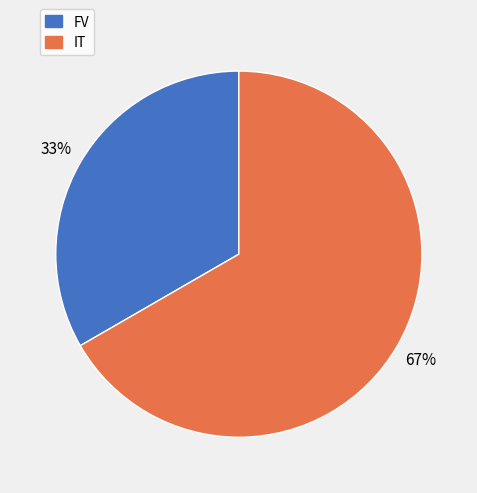

To the nearest percent, what is the combined percentage of FV and IT?

100%